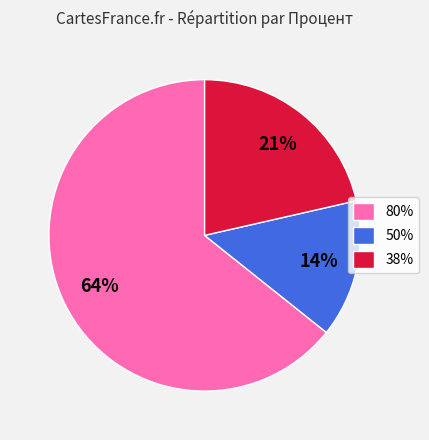

True or false: 50% accounts for 5% of the total.

False